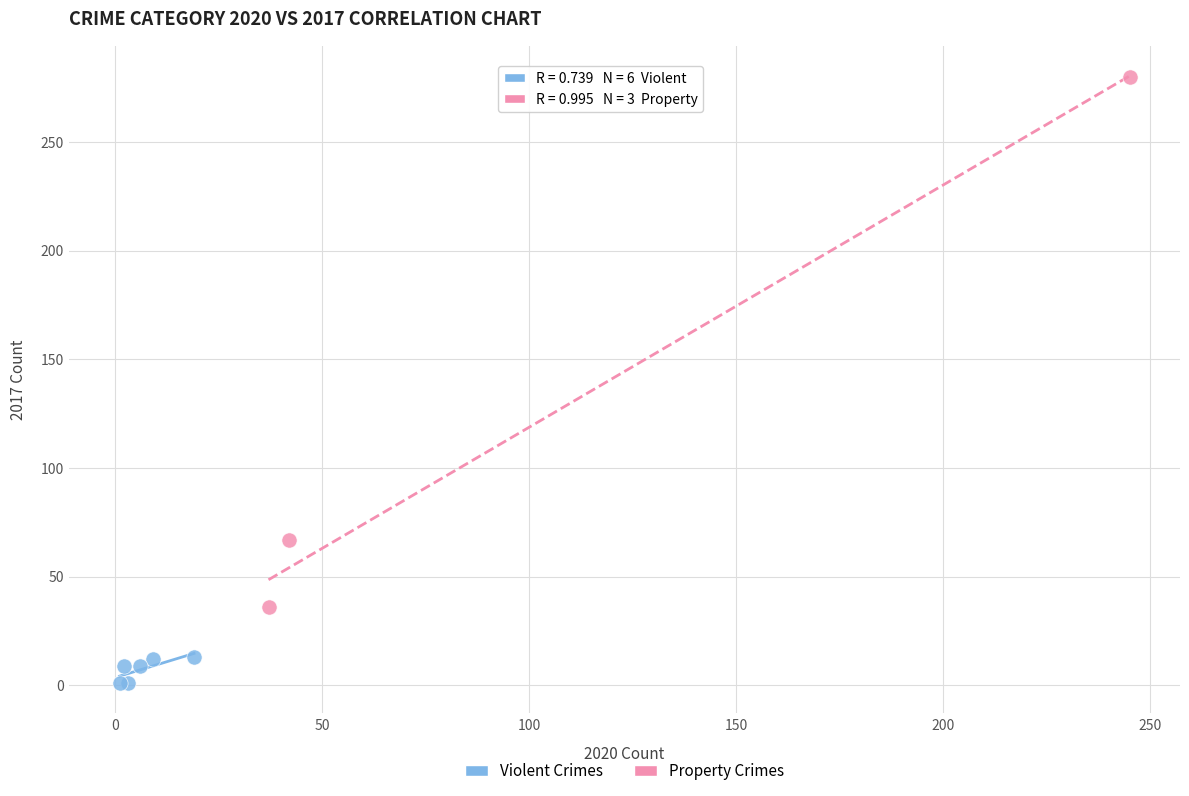

Which series contains the highest Y value?

Property Crimes